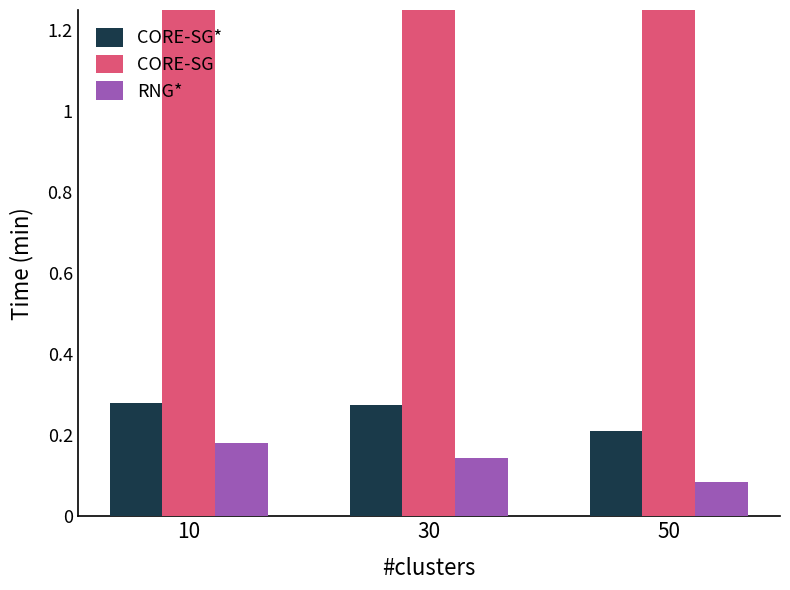

Between 10 and 30, which series saw the biggest shift?

CORE-SG